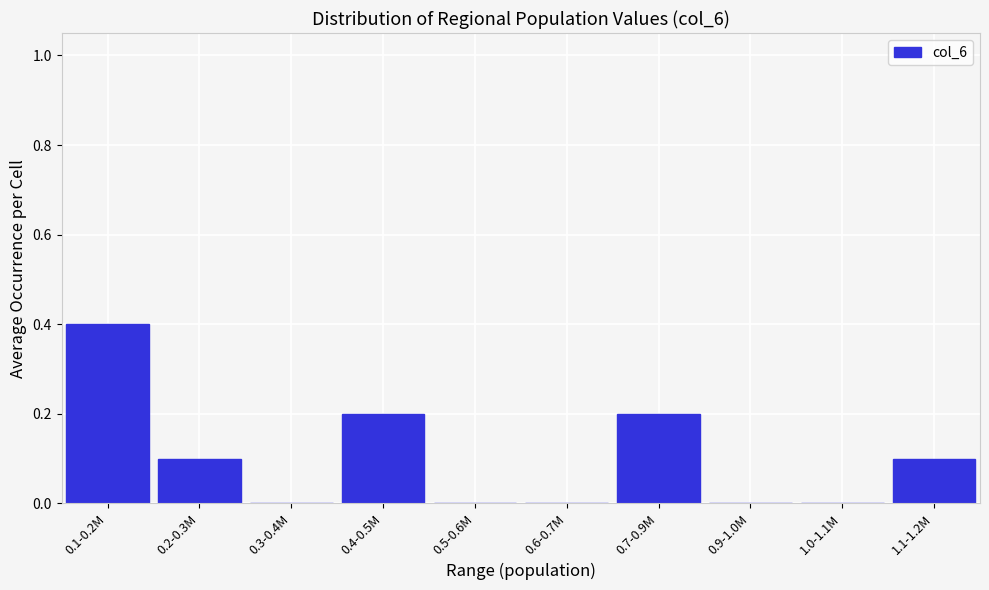

Reading right to left, extract all data points from this chart.

1.1-1.2M=0.1	1.0-1.1M=0.0	0.9-1.0M=0.0	0.7-0.9M=0.2	0.6-0.7M=0.0	0.5-0.6M=0.0	0.4-0.5M=0.2	0.3-0.4M=0.0	0.2-0.3M=0.1	0.1-0.2M=0.4